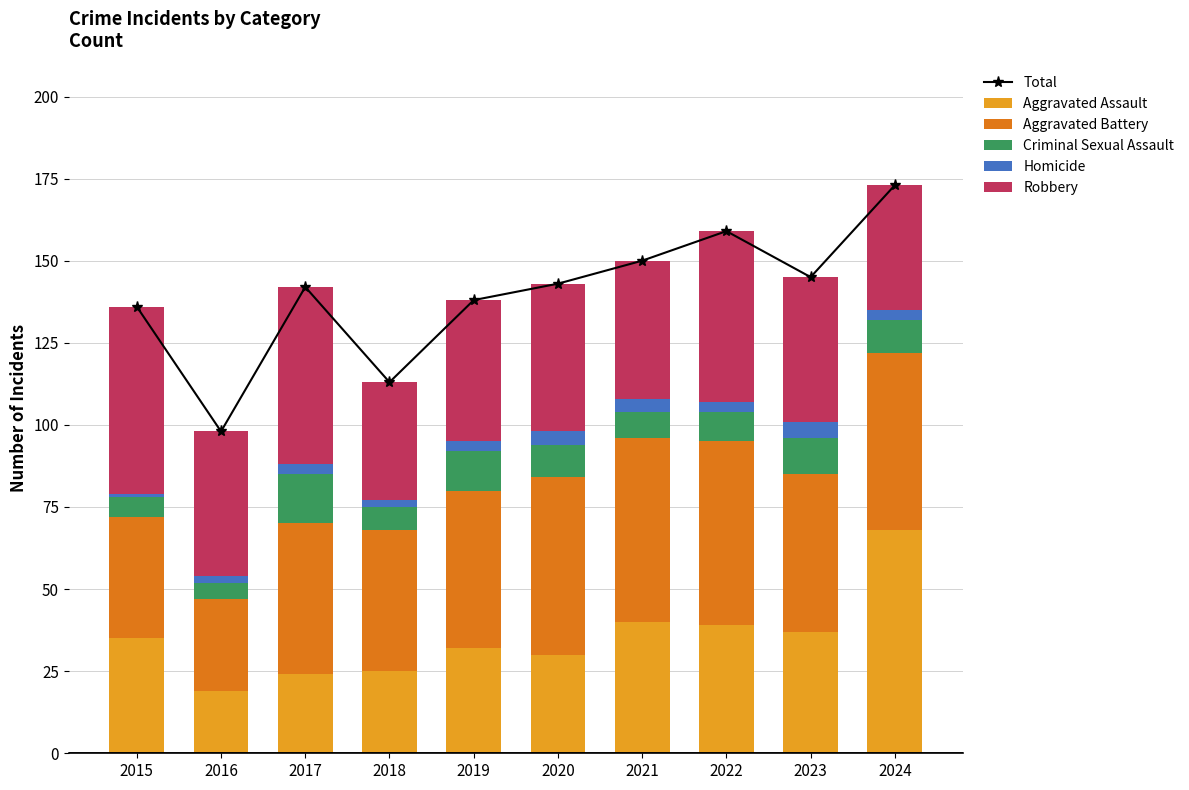

At which category is the sum across all series the highest?

2024